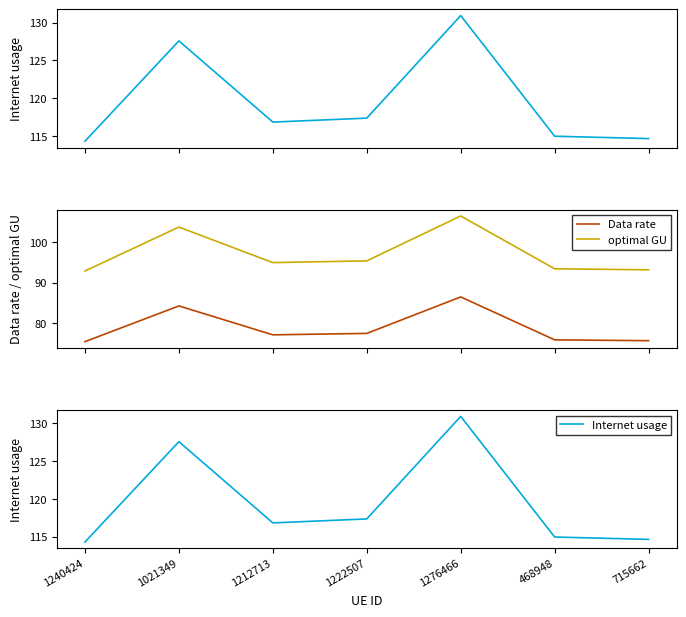

Which series has the largest total across all categories?

Internet usage